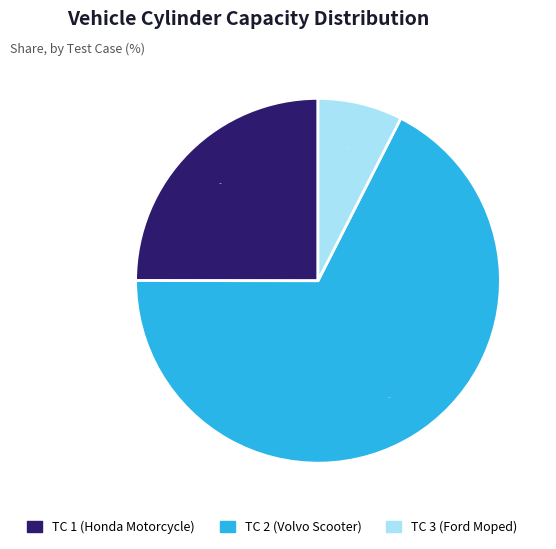

Which slice is the largest?

TC 2 (Volvo Scooter)